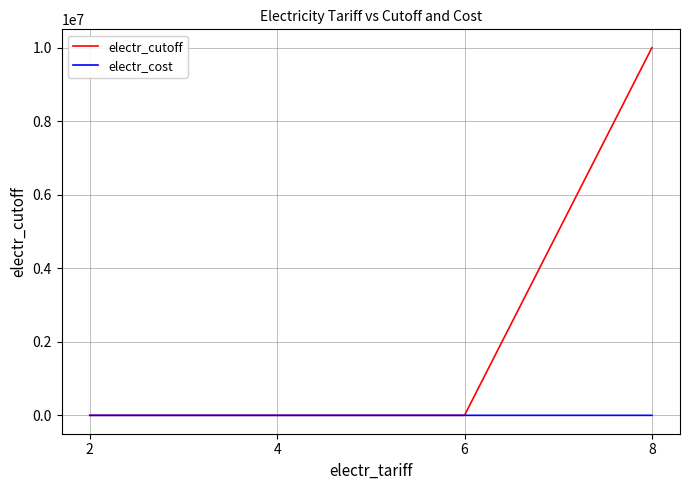

Which series has the largest total across all categories?

electr_cutoff